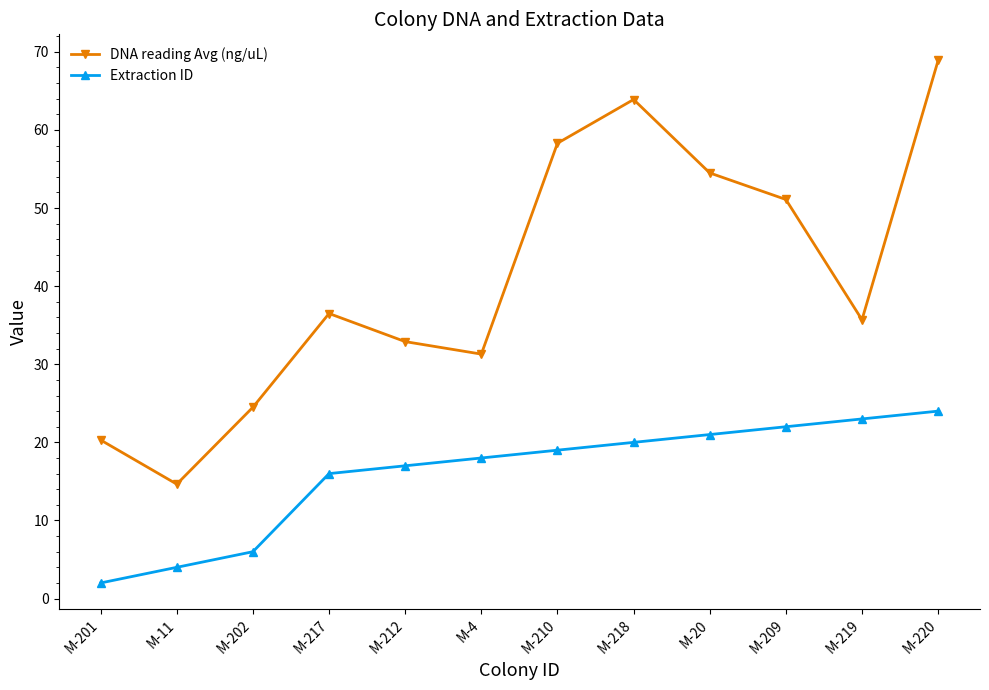

What are all the series names shown in the legend?

DNA reading Avg (ng/uL), Extraction ID